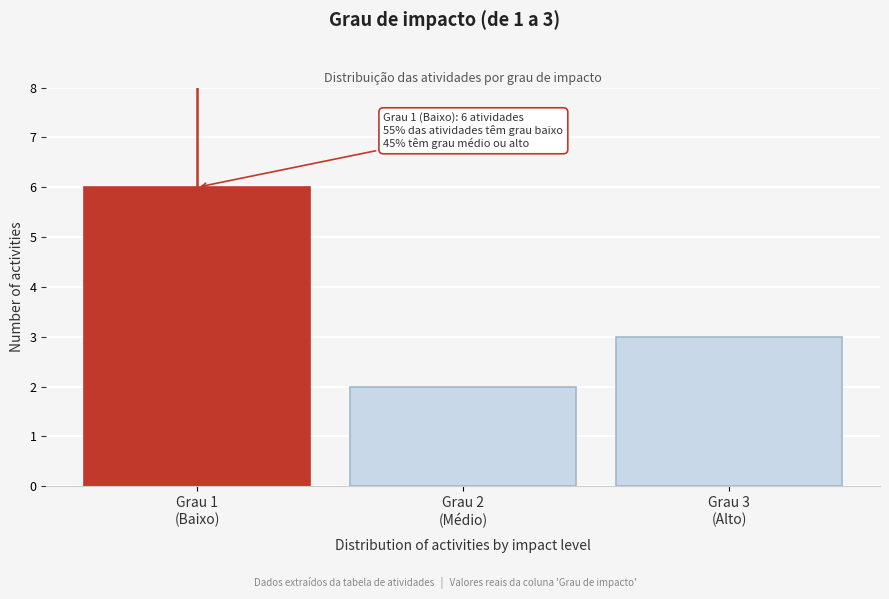

Reading left to right, extract all data points from this chart.

6	2	3